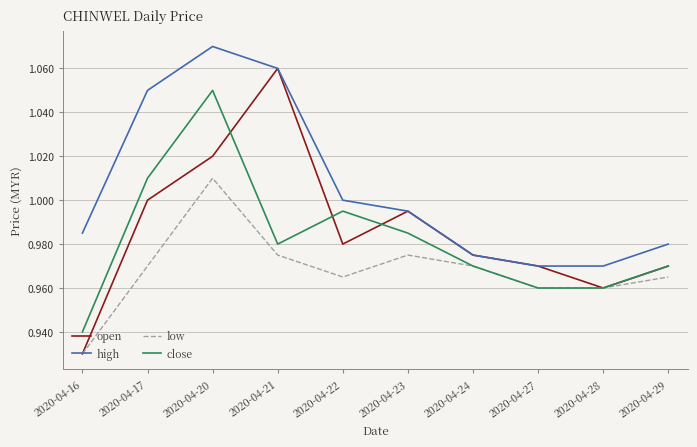

True or false: close and open intersect in this chart.

True